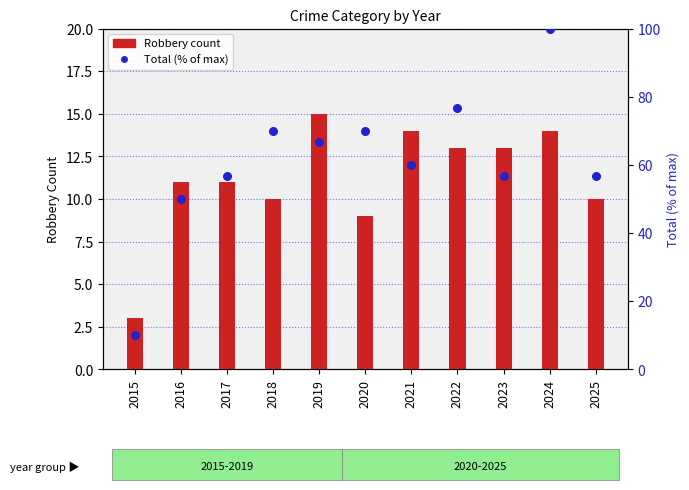

What are all the series names shown in the legend?

Robbery count, Total (% of max)